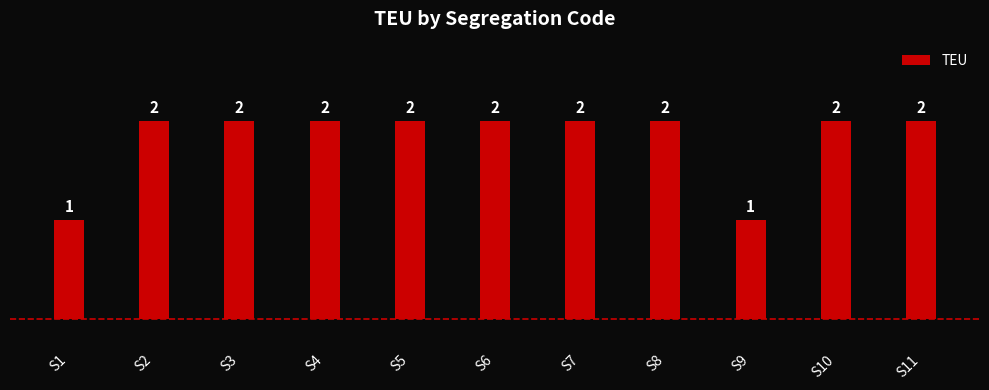

How many categories are shown in the chart?

11